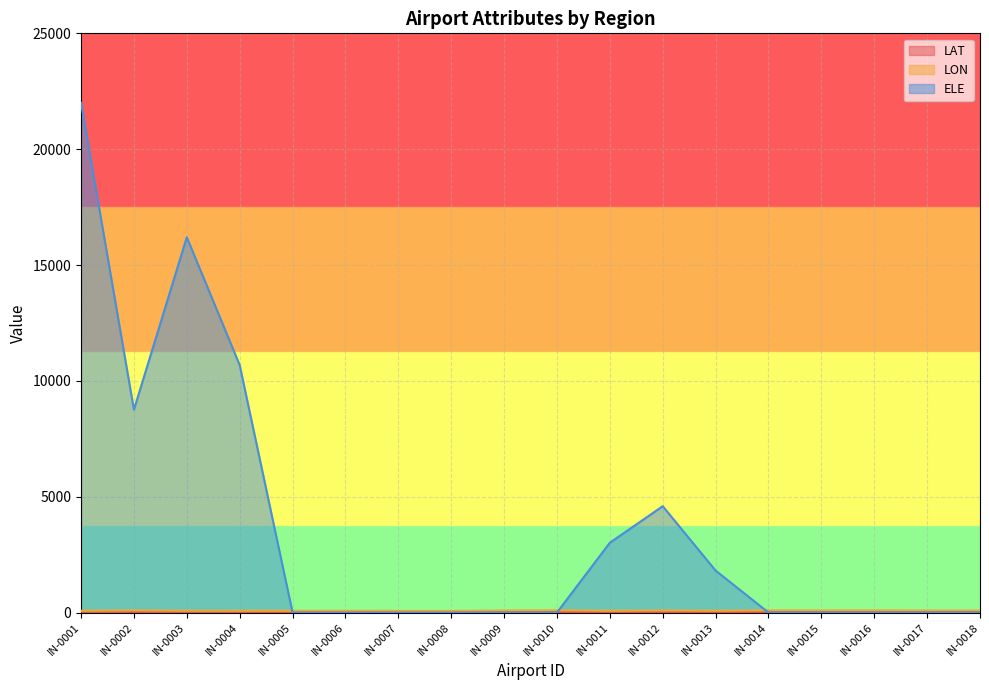

Which series changed the most between IN-0001 and IN-0016?

ELE